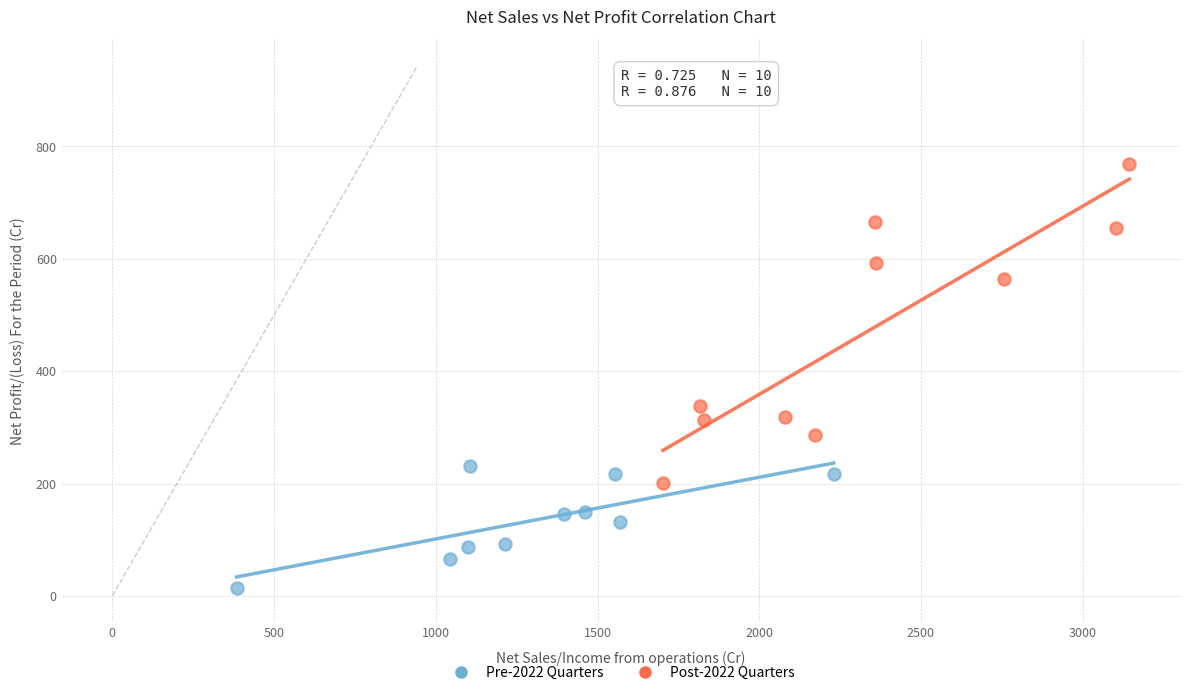

Which series reaches the minimum Y coordinate?

Pre-2022 Quarters